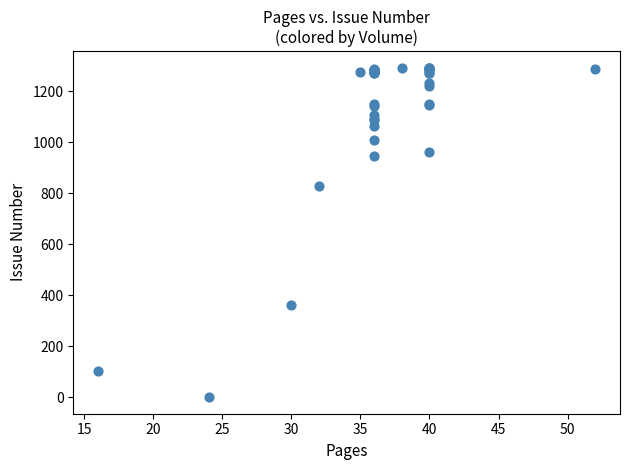

What Y value in the scatter plot is closest to 646?

829